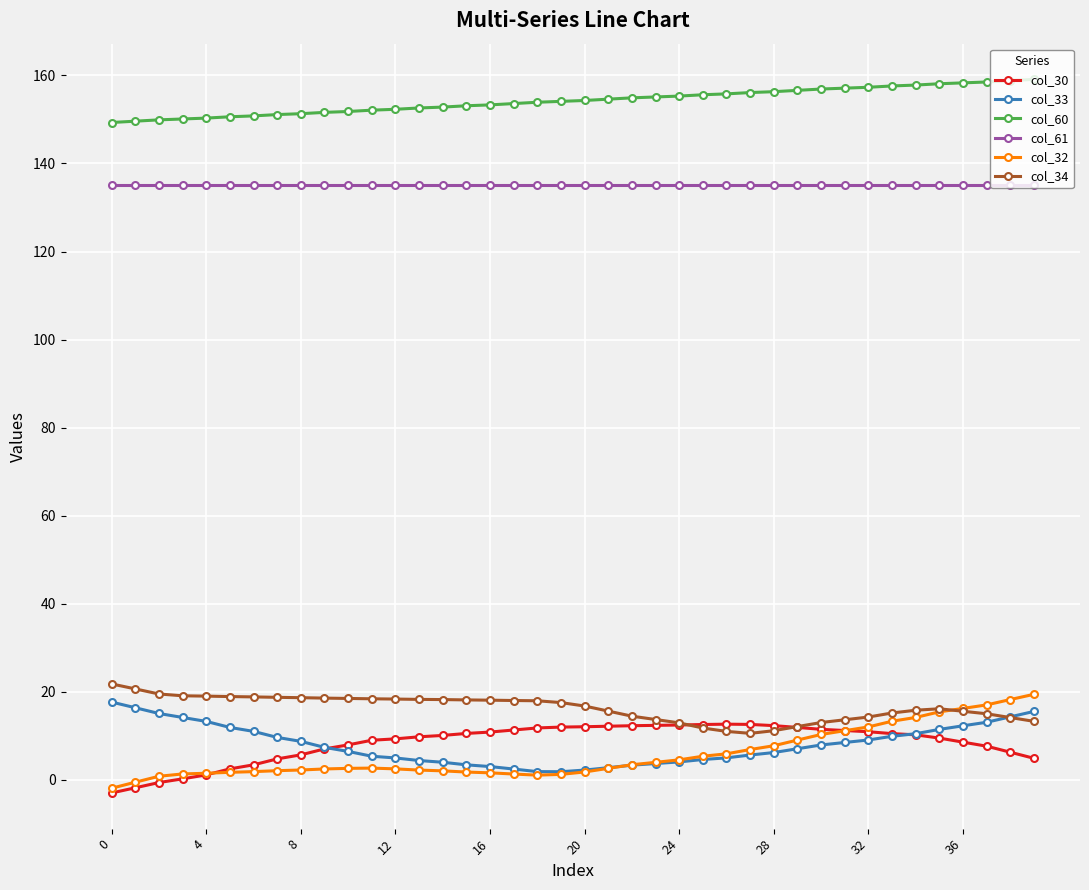

True or false: col_33 and col_60 intersect in this chart.

False